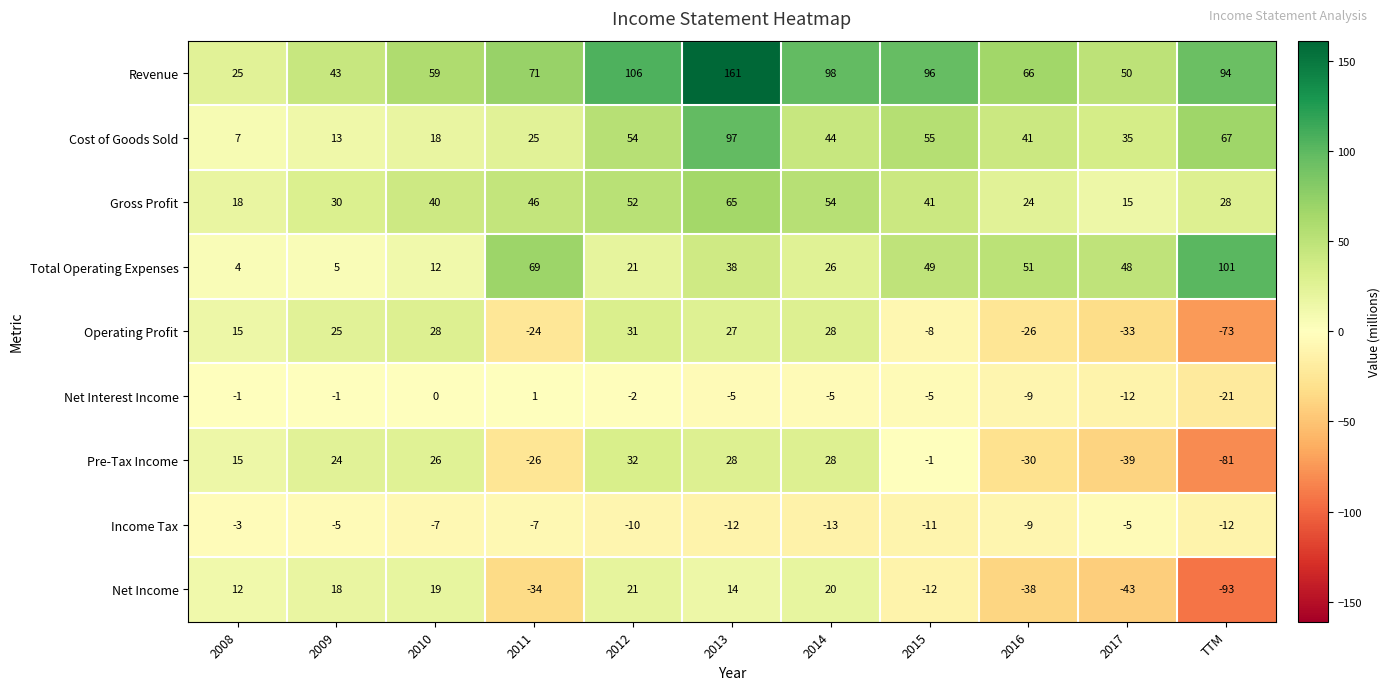

True or false: Net Interest Income has a value of -12 at 2016.

False